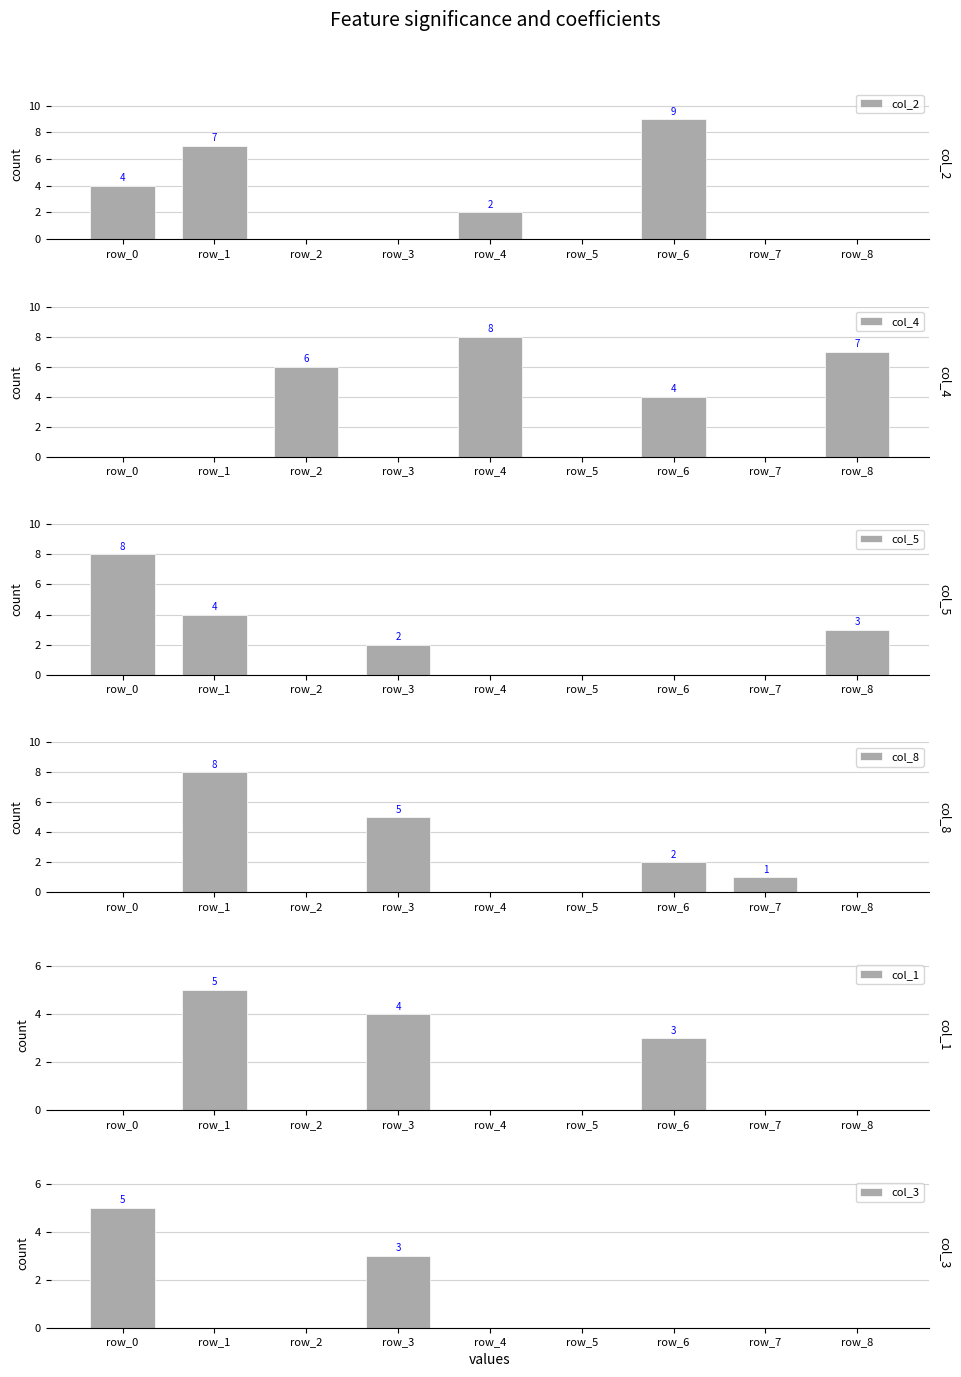

The col_1 series shows 6 at row_3. True or false?

False